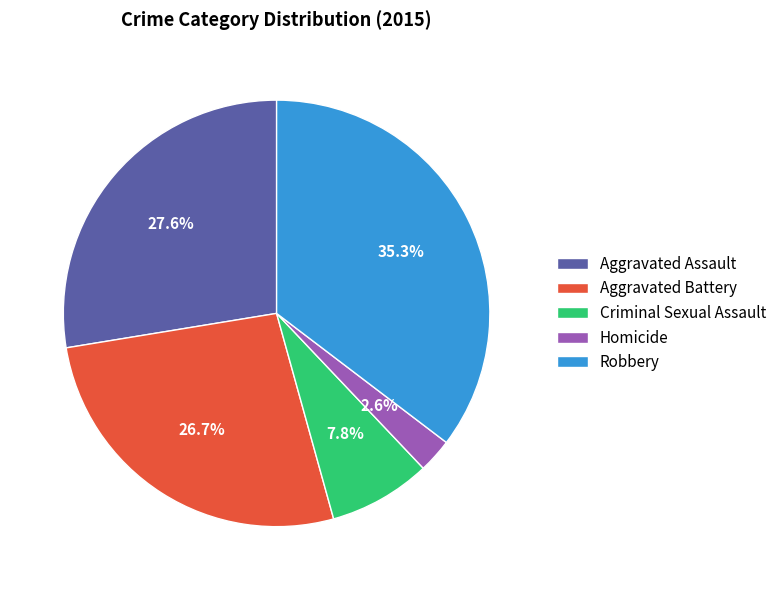

Which has a higher value, Homicide or Criminal Sexual Assault?

Criminal Sexual Assault